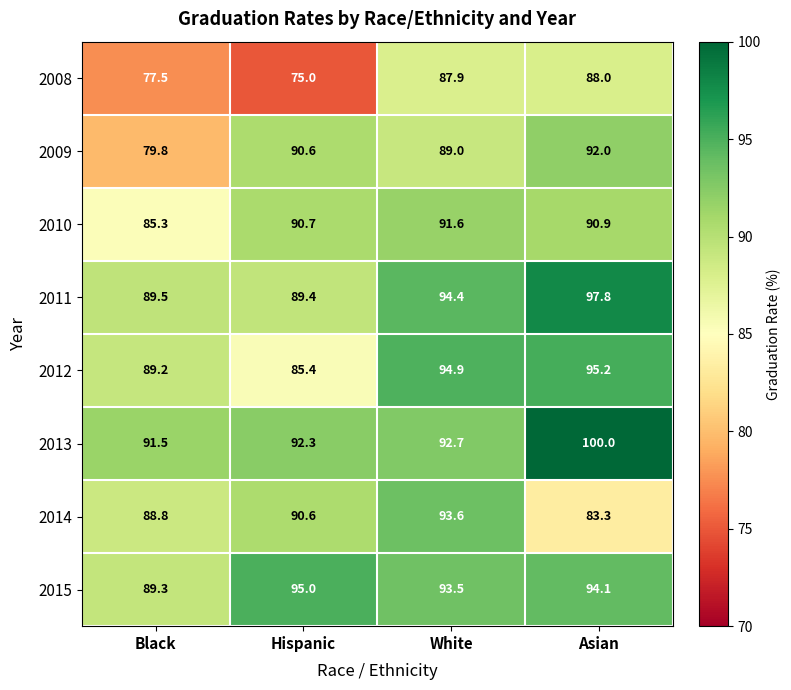

List the series in order of their peak value, highest first.

2013, 2011, 2012, 2015, 2014, 2009, 2010, 2008